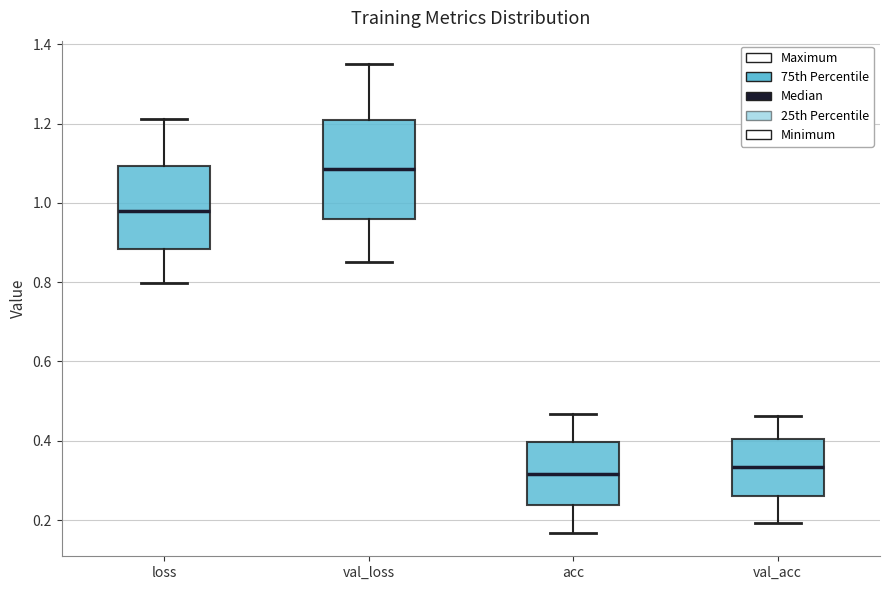

Which box has the highest median line?

val_loss